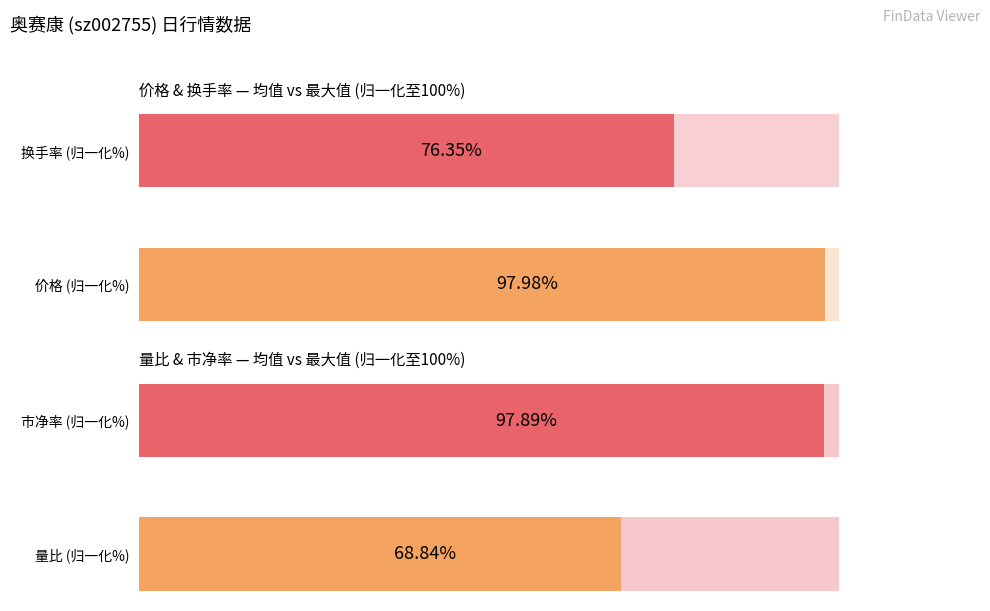

What is the difference between the maximum and minimum values in the Average utilization series?

29.1